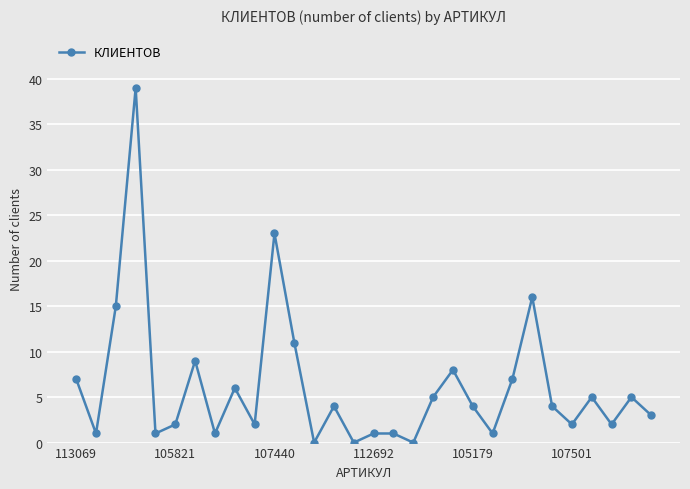

True or false: the data has more than 1 interior local peaks.

True